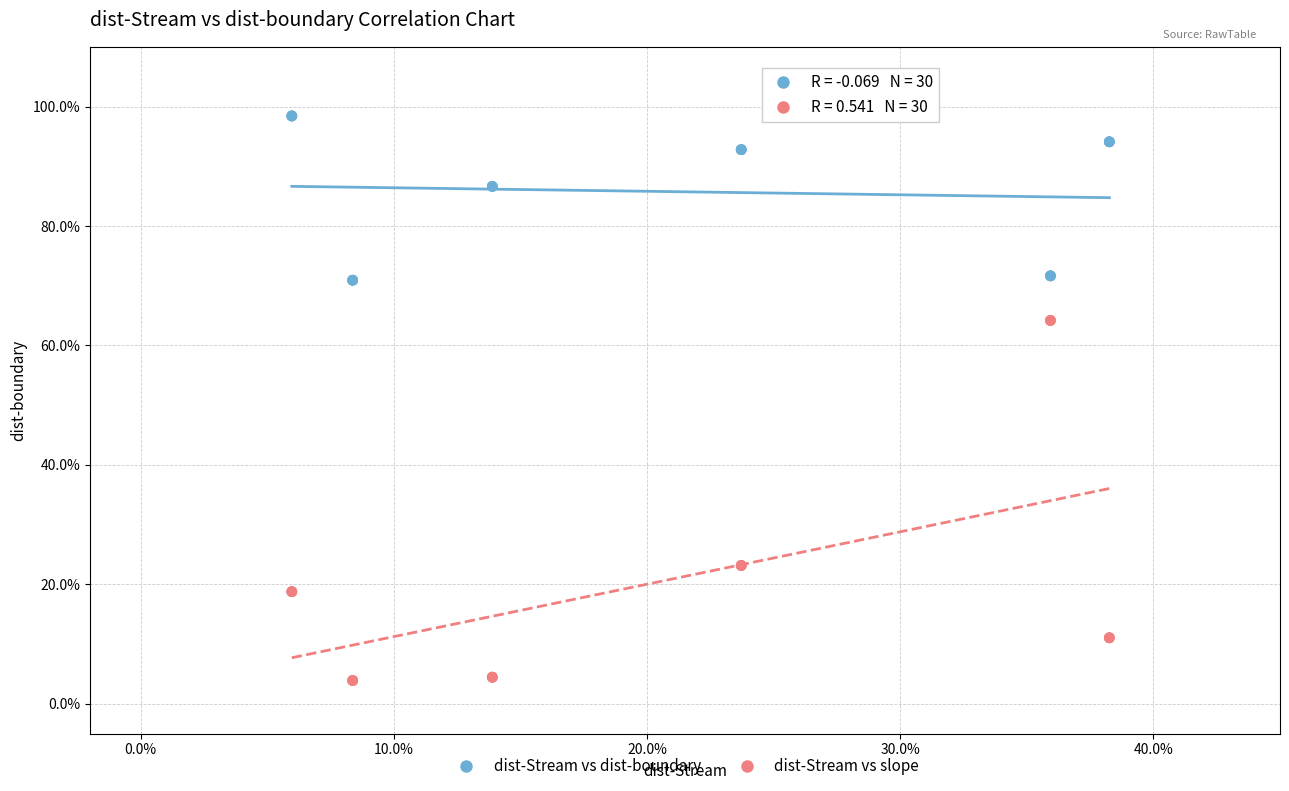

What are all the series names shown in the legend?

dist-Stream vs dist-boundary, dist-Stream vs slope